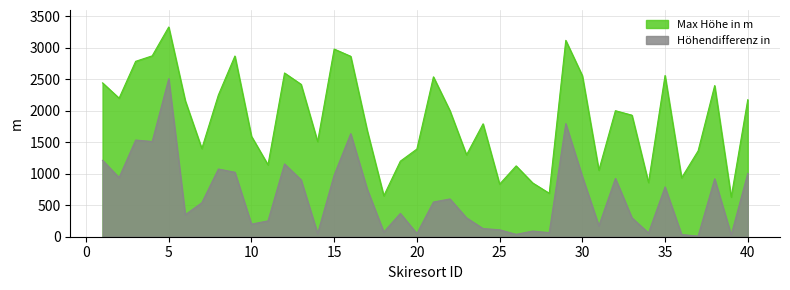

What is the smallest value displayed?

10